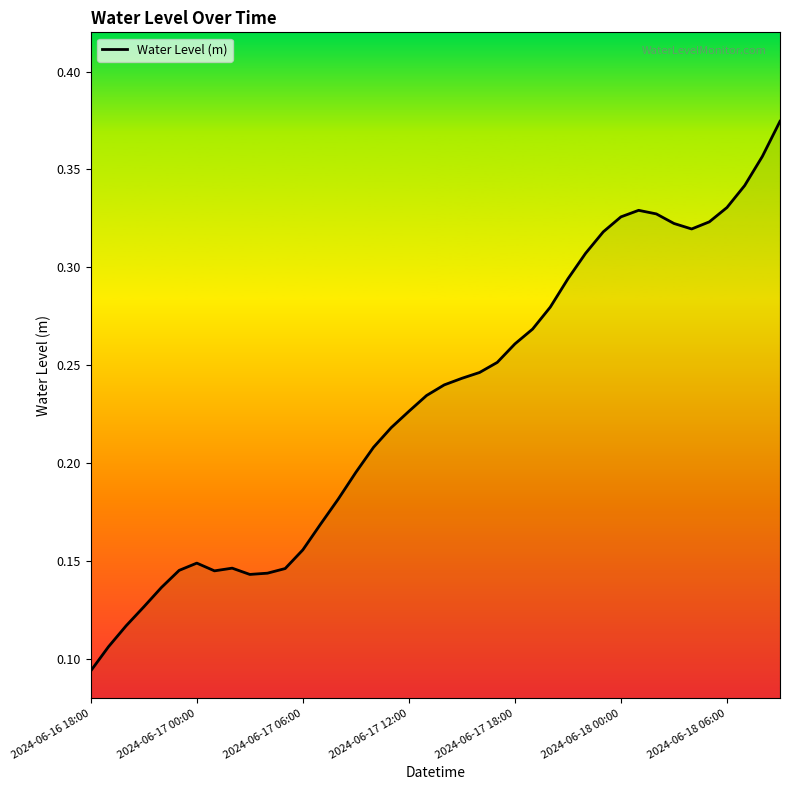

At which category does the chart reach its minimum across all series?

2024-06-16 18:00